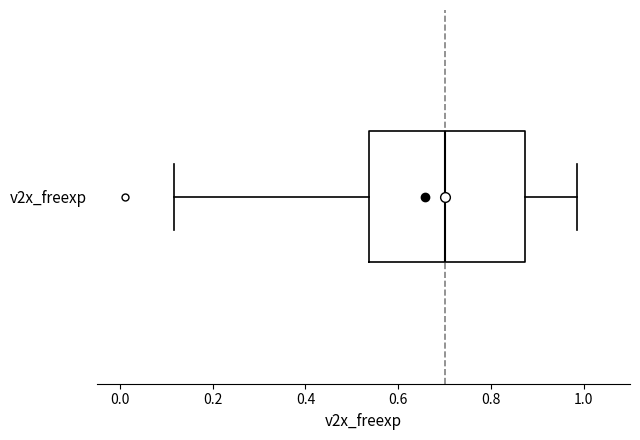

Transcribe this box plot: give where the median line is, the range the box spans, and where the two whiskers end, as read against the x-axis. The values are not printed on the chart, so give them approximately, as read against the axis.

median 0.70, box 0.54 to 0.88, whiskers 0.12 to 0.98